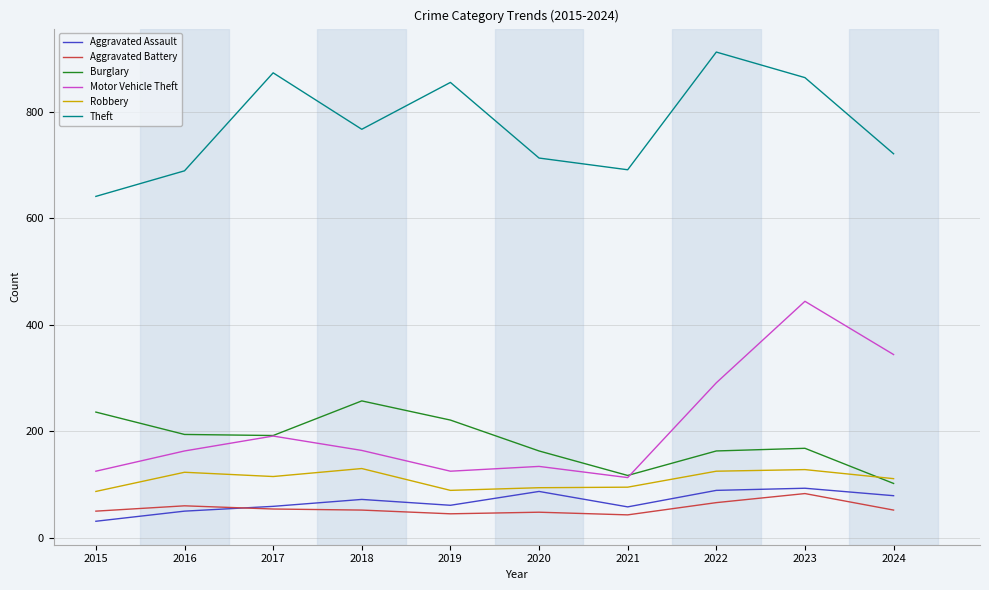

True or false: Burglary and Aggravated Assault intersect in this chart.

False